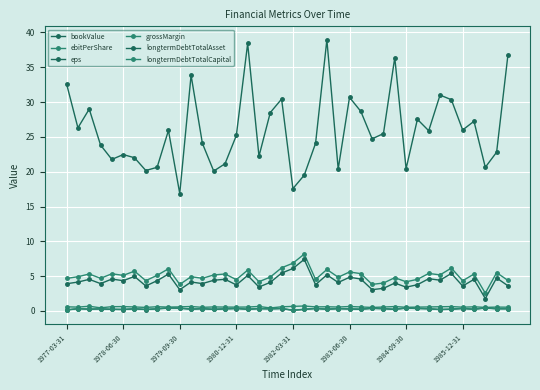

Count the number of categories in the chart.

40